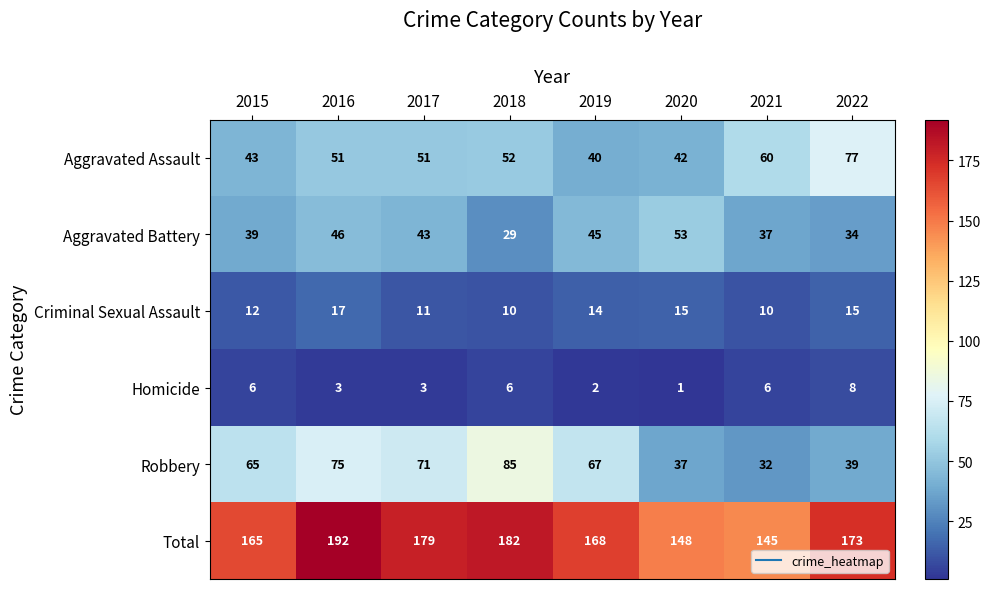

What is the lowest value of the Total series?

145